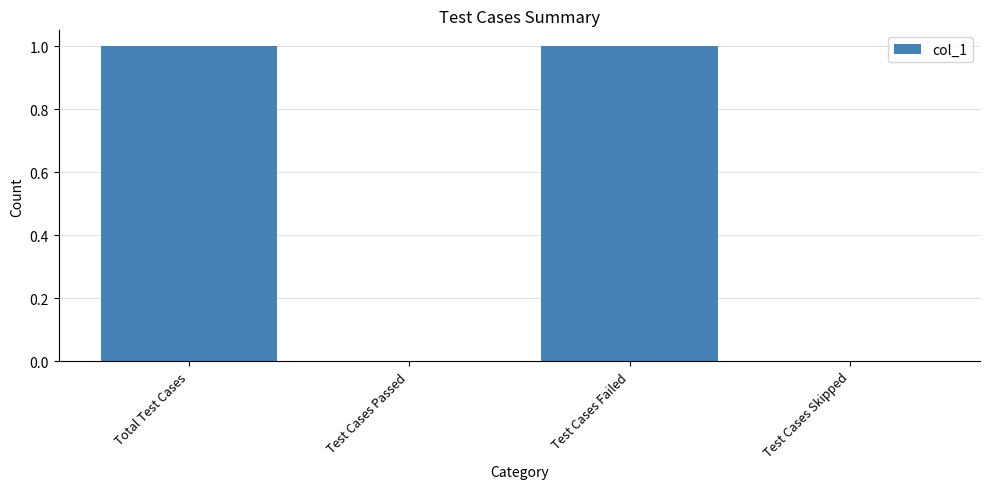

Reading left to right, transcribe all the data shown in this chart.

1	0	1	0